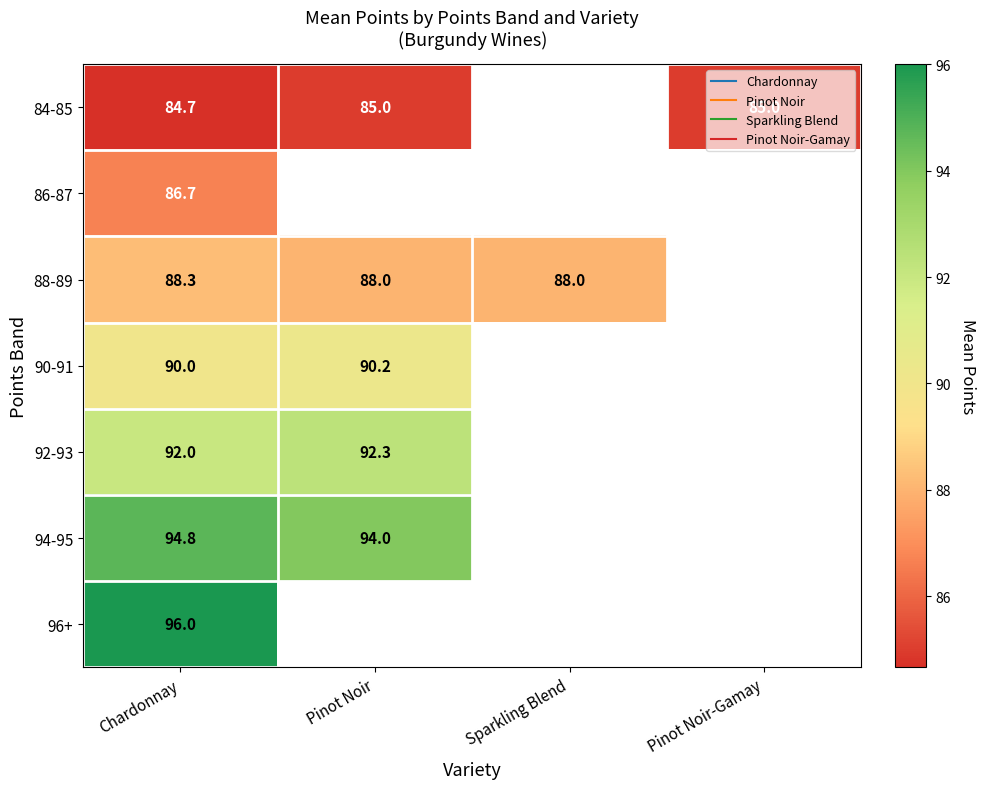

Count the number of categories in the chart.

4